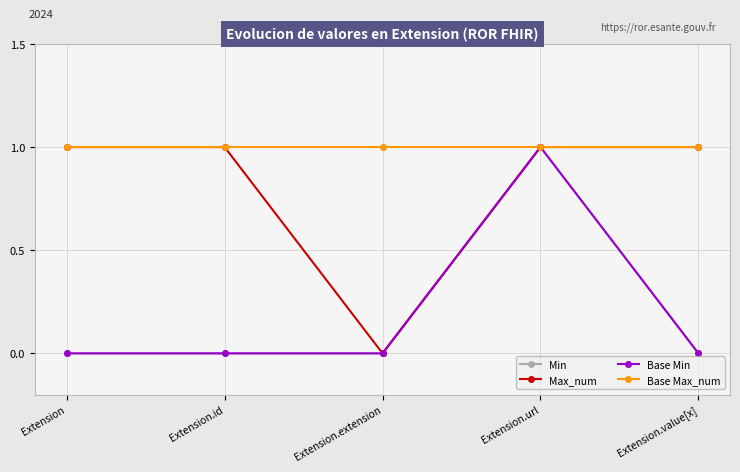

The Base Max_num series shows 1 at Extension.extension. True or false?

True